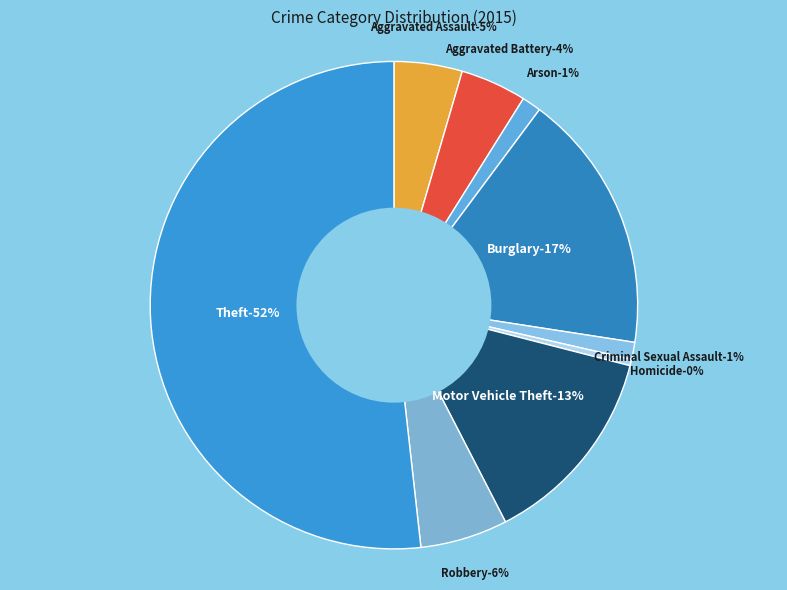

Count the number of slices in the pie.

9